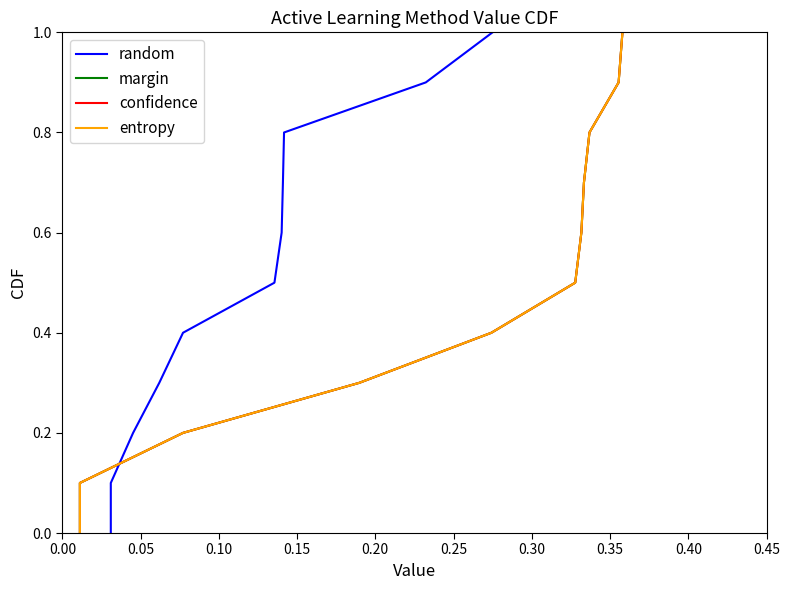

Which series has the largest range (max minus min)?

random